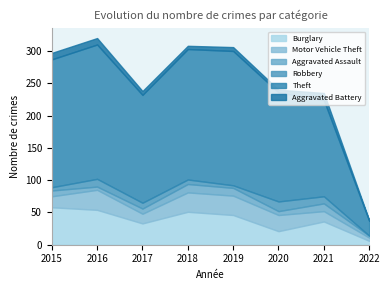

What are all the series names shown in the legend?

Burglary, Motor Vehicle Theft, Aggravated Assault, Robbery, Theft, Aggravated Battery